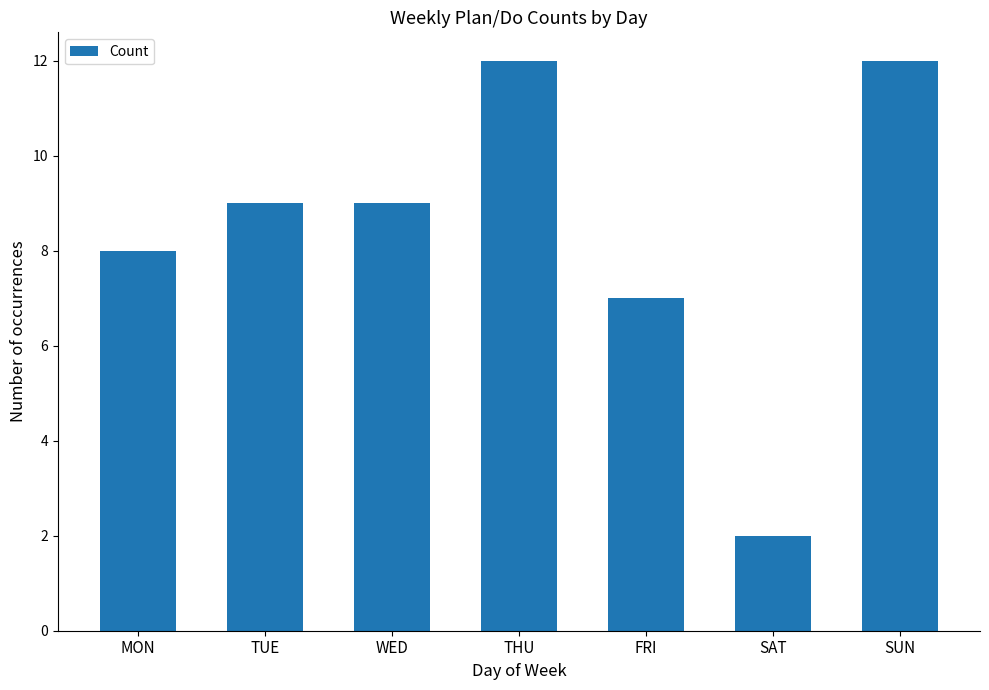

At which category does the chart reach its minimum across all series?

SAT